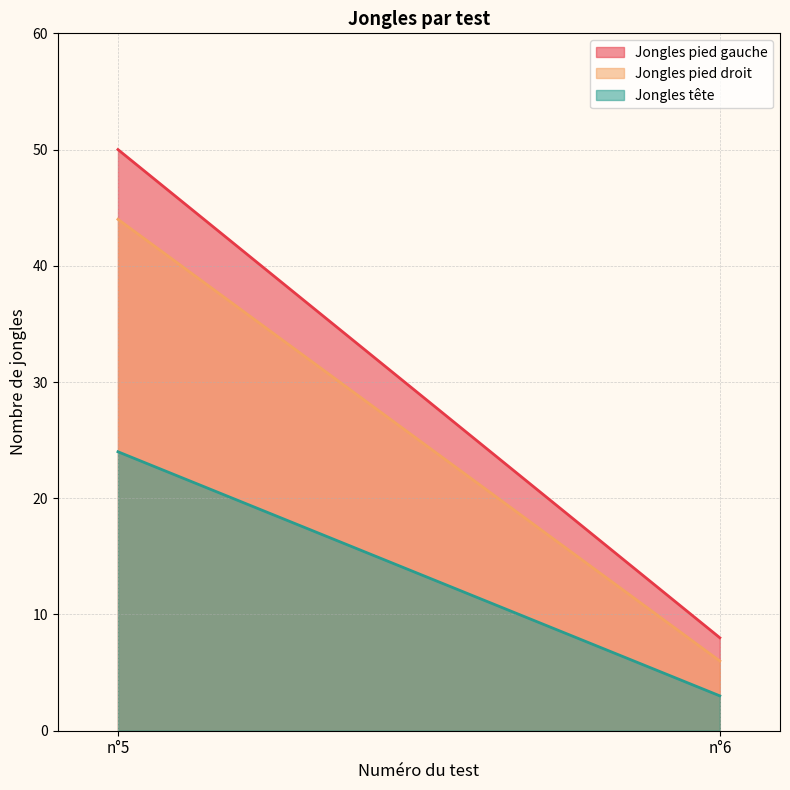

What is the sum of the Jongles pied droit values at n°6 and n°5?

50